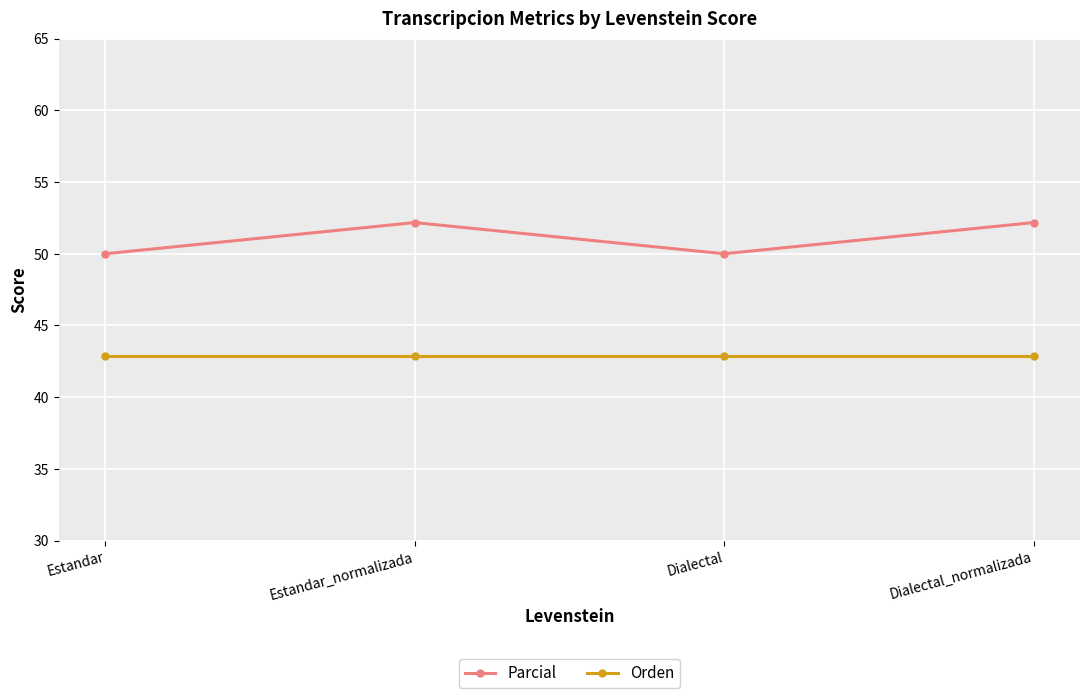

List the series in order of their overall mean, highest first.

Parcial, Orden